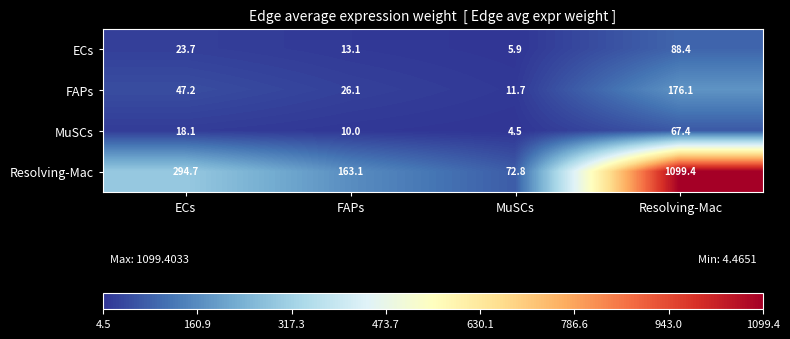

Count the number of data series in this chart.

4